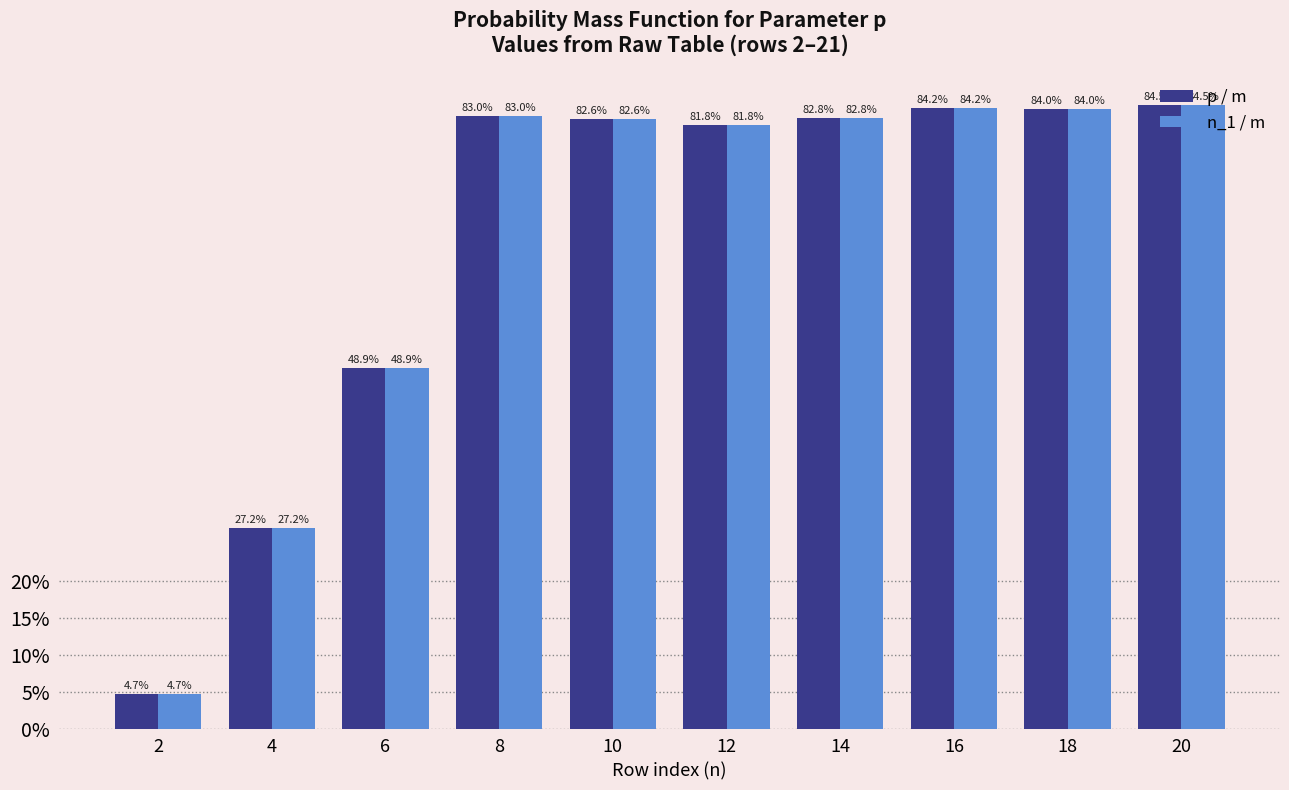

What is the average value of the p / m series?

0.7